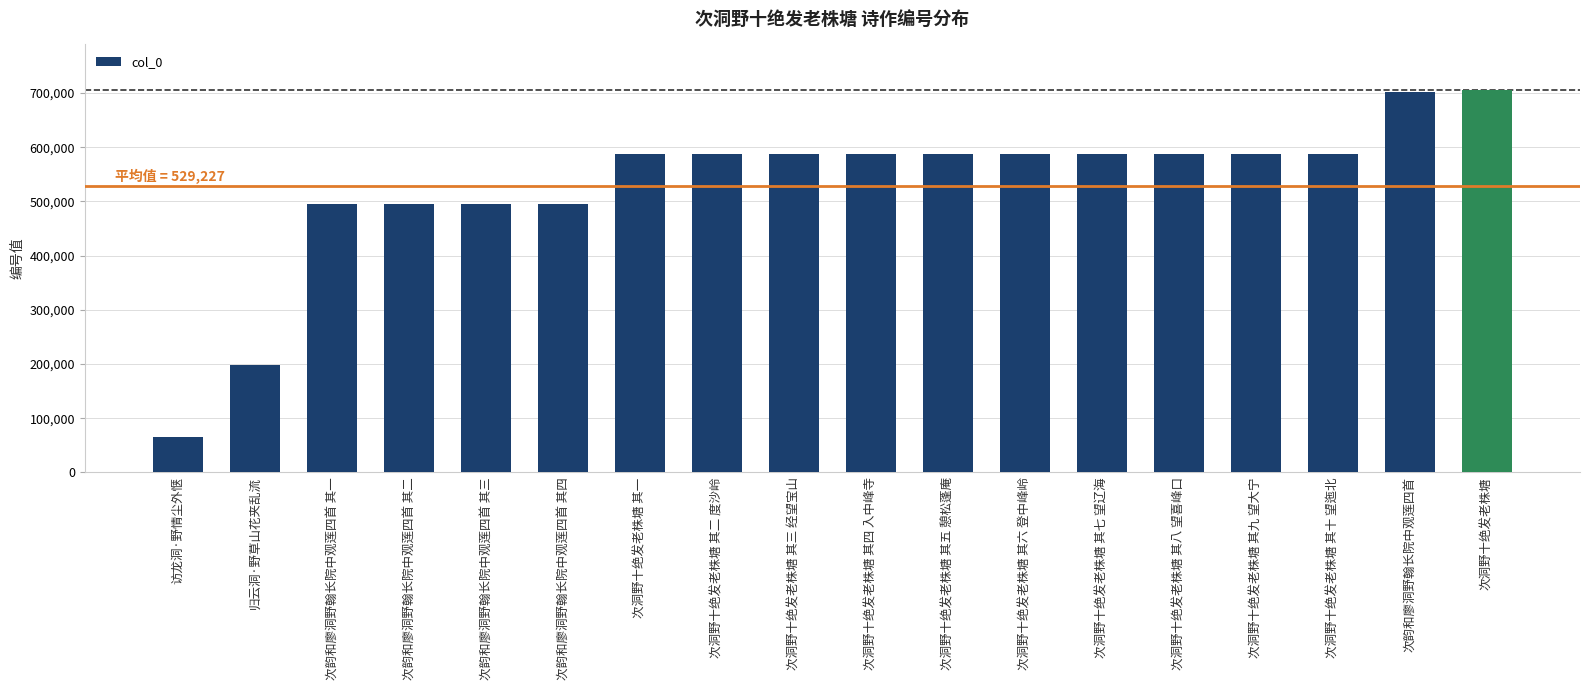

The chart shows a value of 776877 at 次洞野十绝发老株塘 其五 憩松蓬庵. True or false?

False